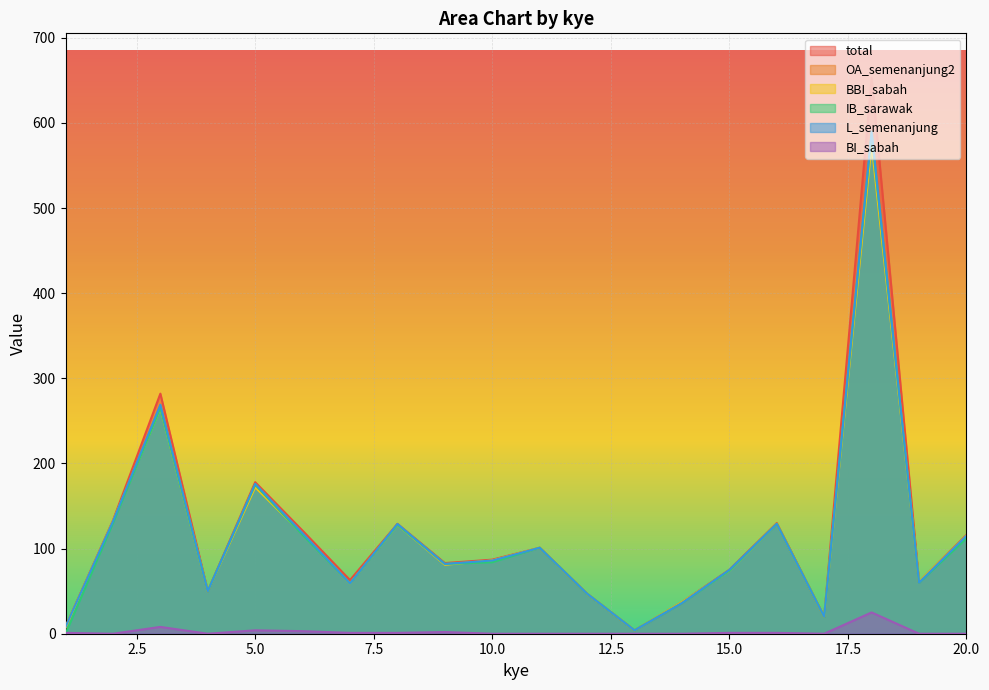

Rank the categories by IB_sarawak value from highest to lowest.

18, 3, 5, 2, 16, 8, 6, 20, 11, 10, 9, 15, 19, 7, 4, 12, 14, 17, 13, 1